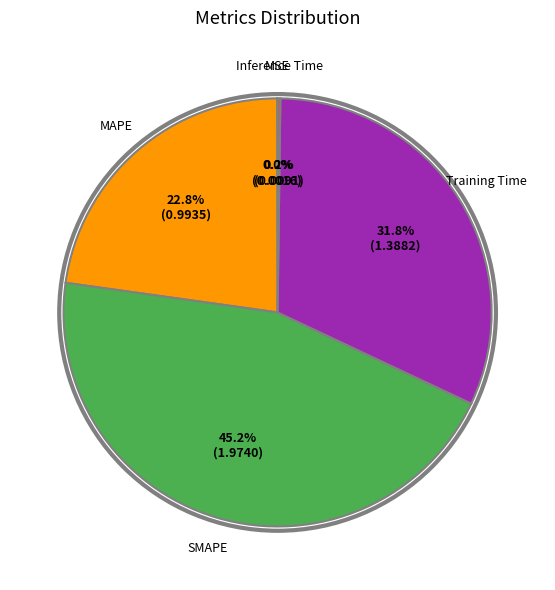

Does any single category account for the majority?

No